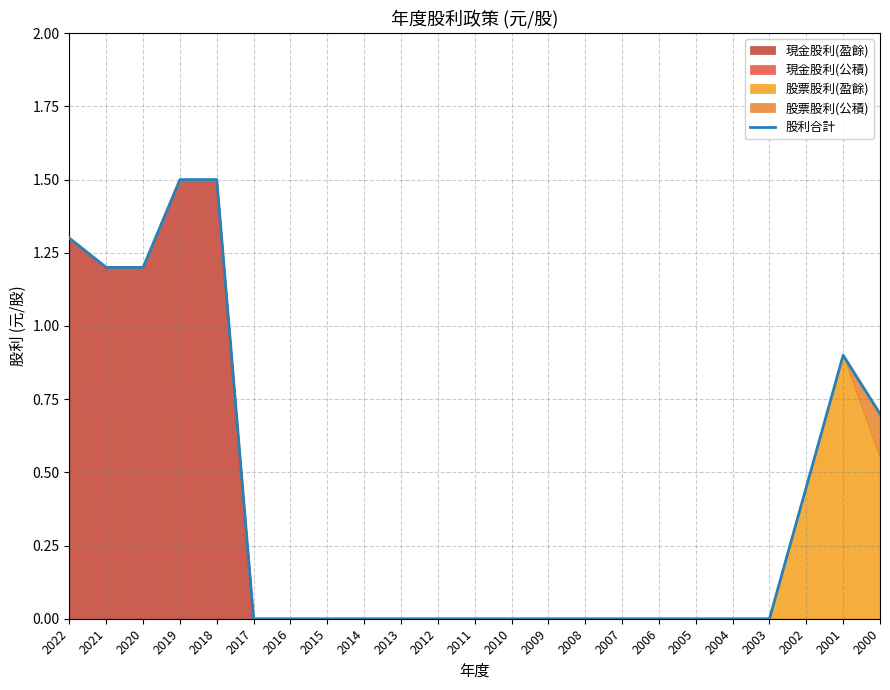

What is the difference between the values at 2011 and 2000?

0.7